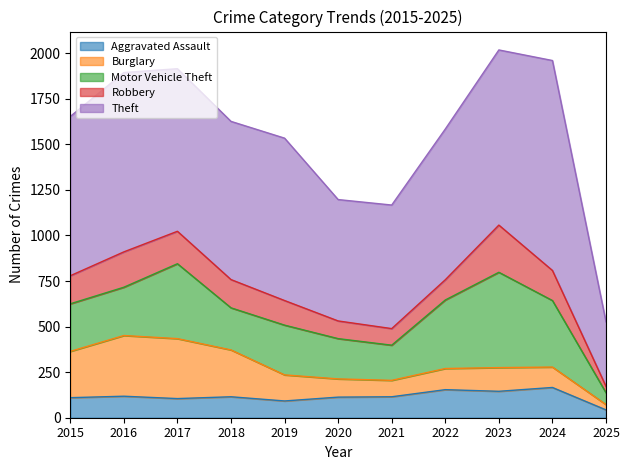

What is the total value across all series at 2018?

1626